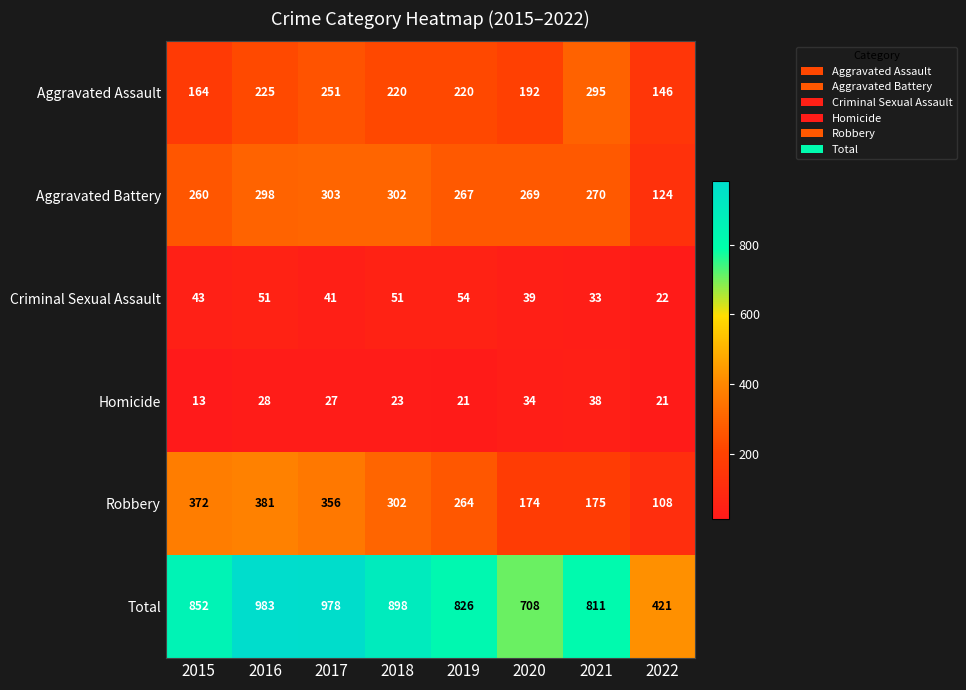

Rank the series at 2020 from lowest to highest value.

Homicide, Criminal Sexual Assault, Robbery, Aggravated Assault, Aggravated Battery, Total